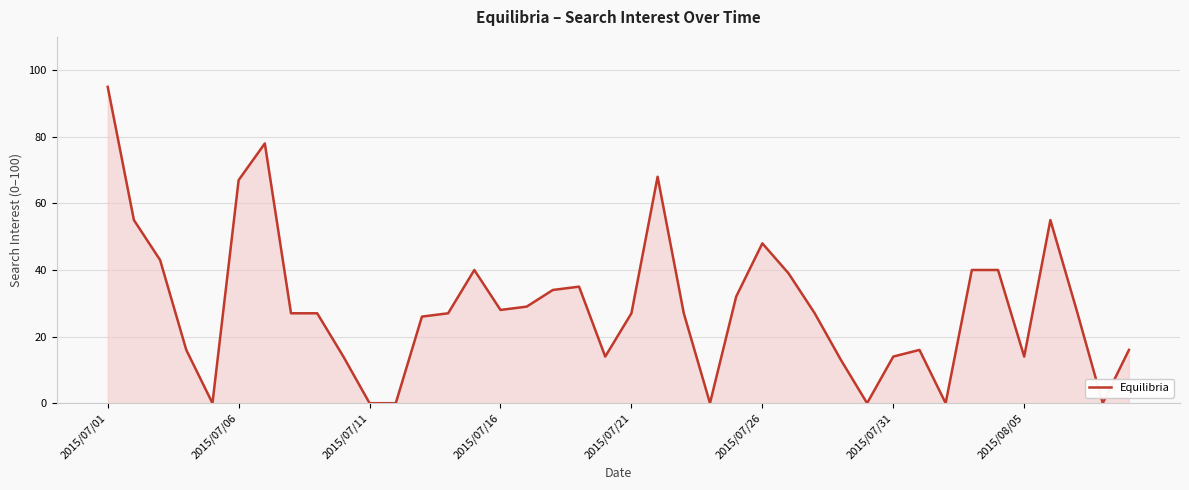

What is the difference between the maximum and second lowest values?

95